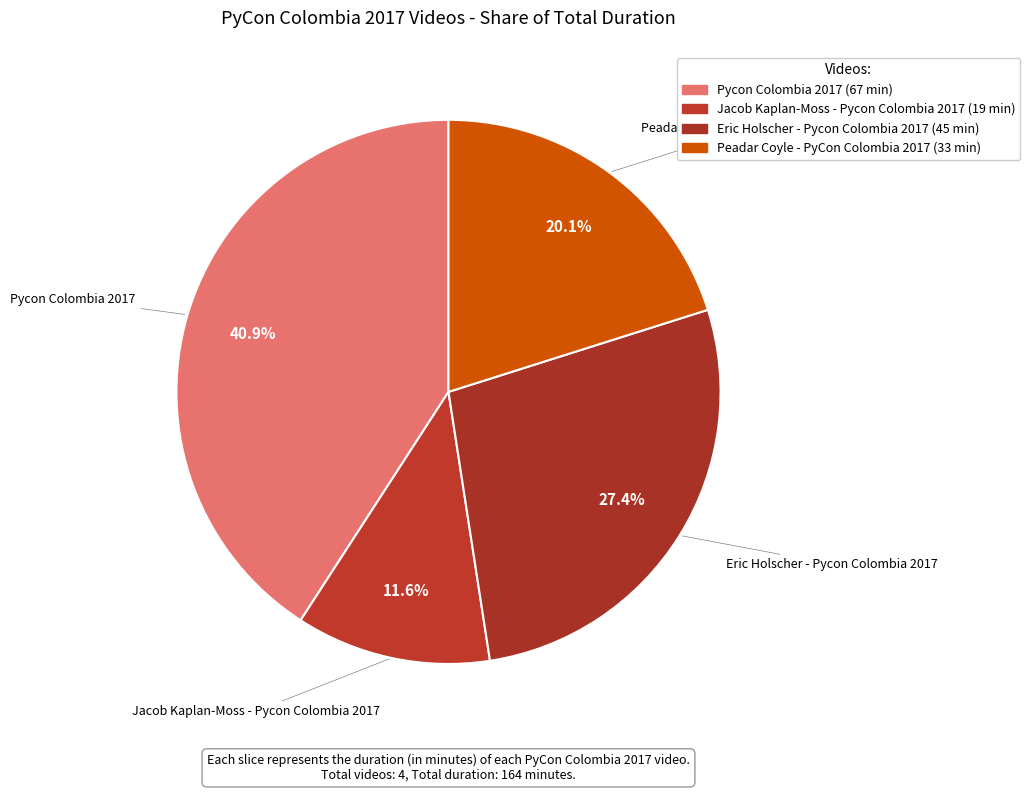

How many segments does this pie chart have?

4